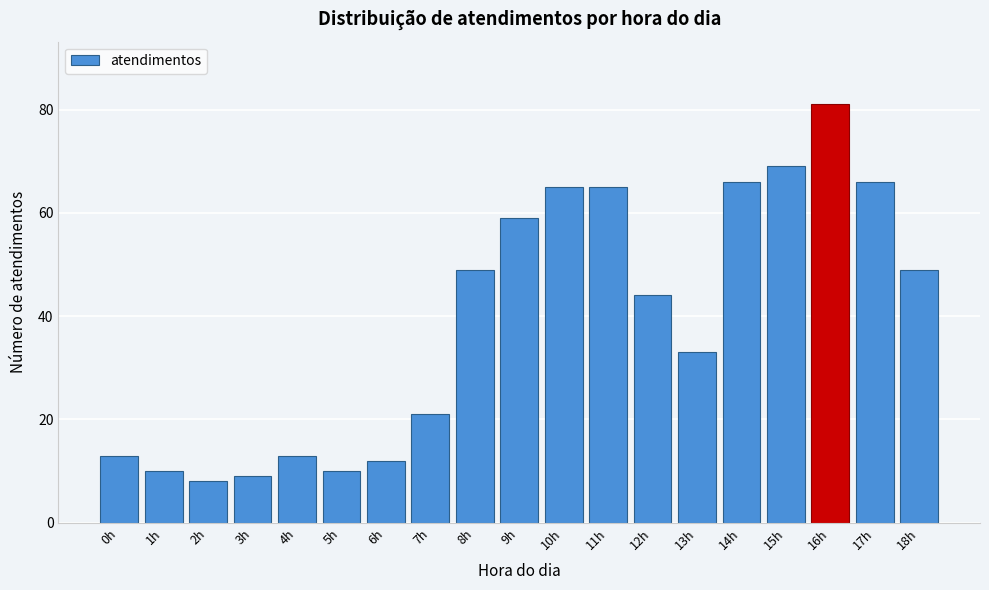

Reading left to right, transcribe all the data shown in this chart.

0h=13	1h=10	2h=8	3h=9	4h=13	5h=10	6h=12	7h=21	8h=49	9h=59	10h=65	11h=65	12h=44	13h=33	14h=66	15h=69	16h=81	17h=66	18h=49